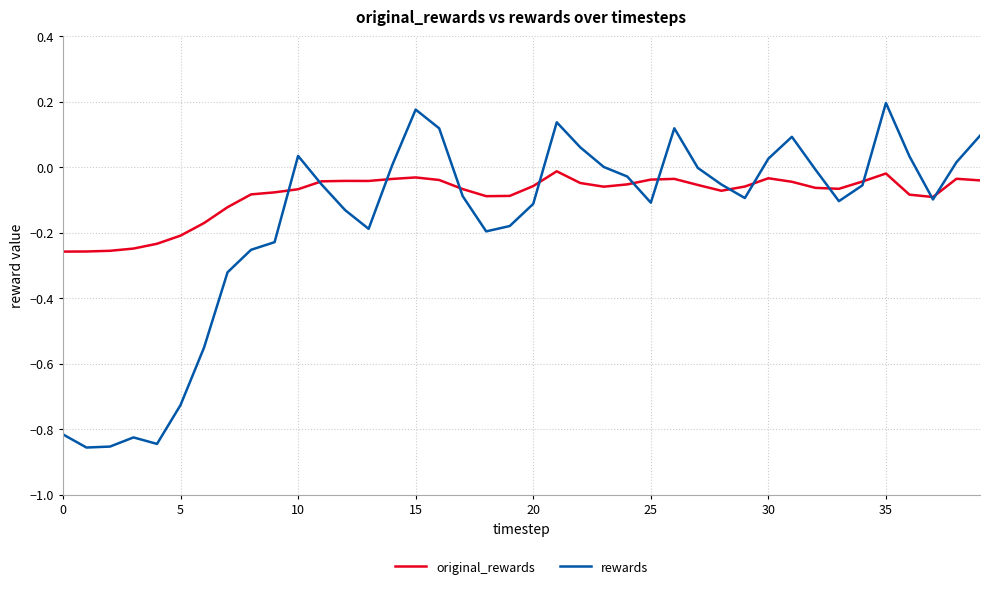

What are all the series names shown in the legend?

original_rewards, rewards